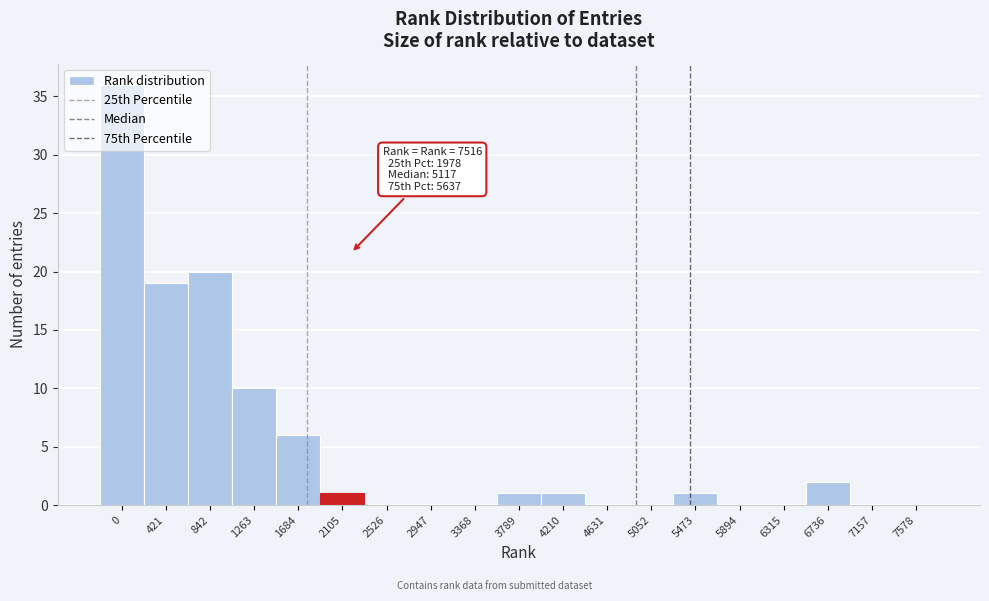

What is the ratio of the value at 5473 to the value at 3789?

1.0